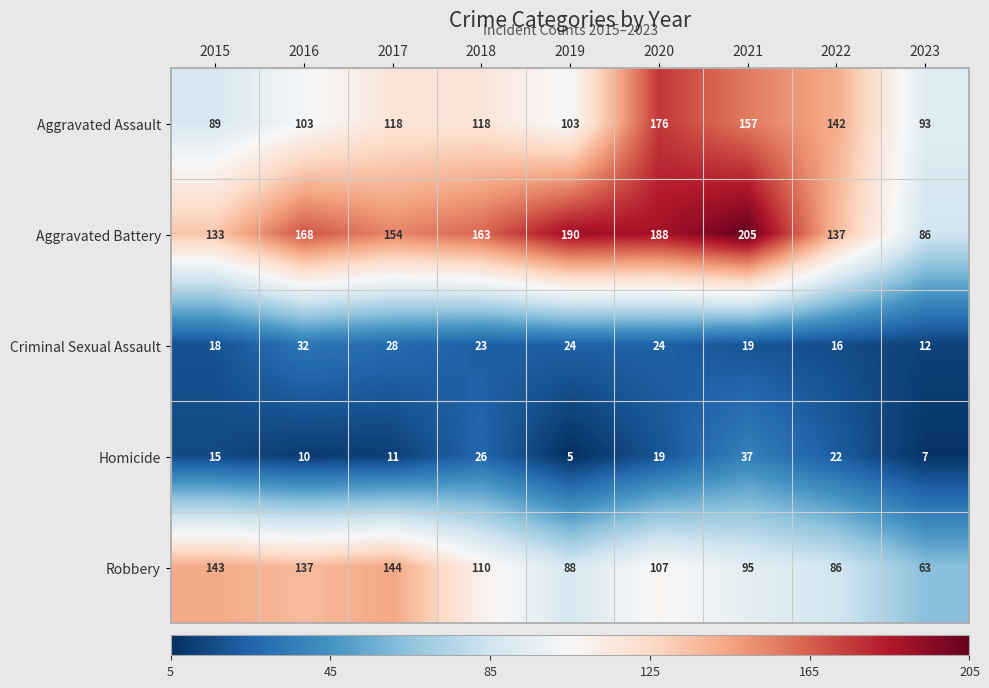

Which series has the widest spread of values?

Aggravated Battery